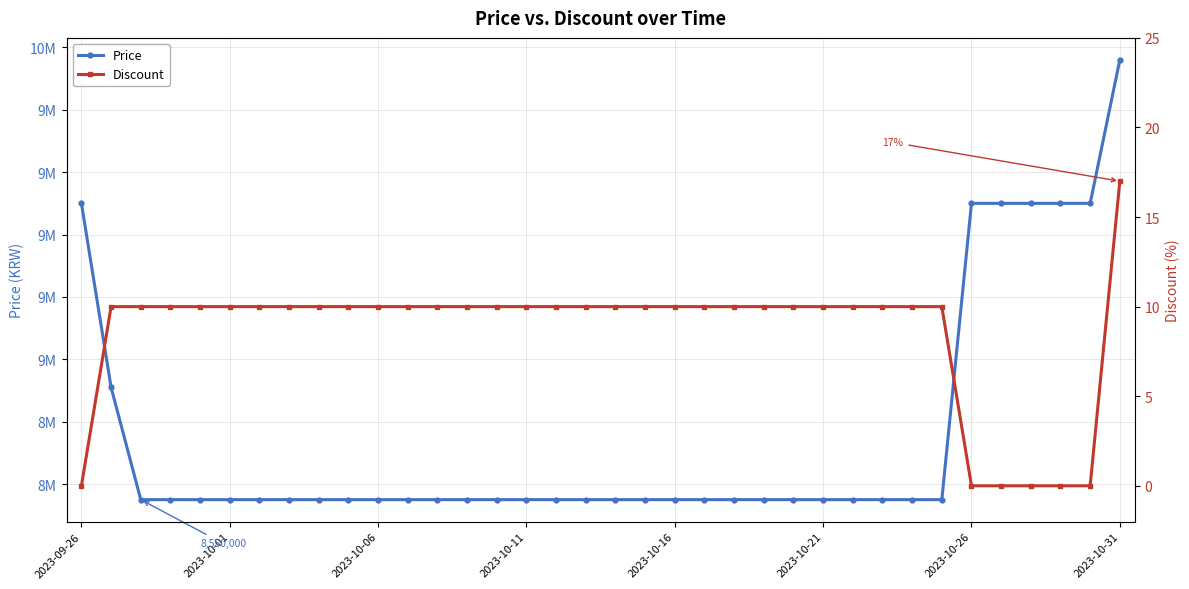

Does the chart display data point markers on the line(s)?

Yes